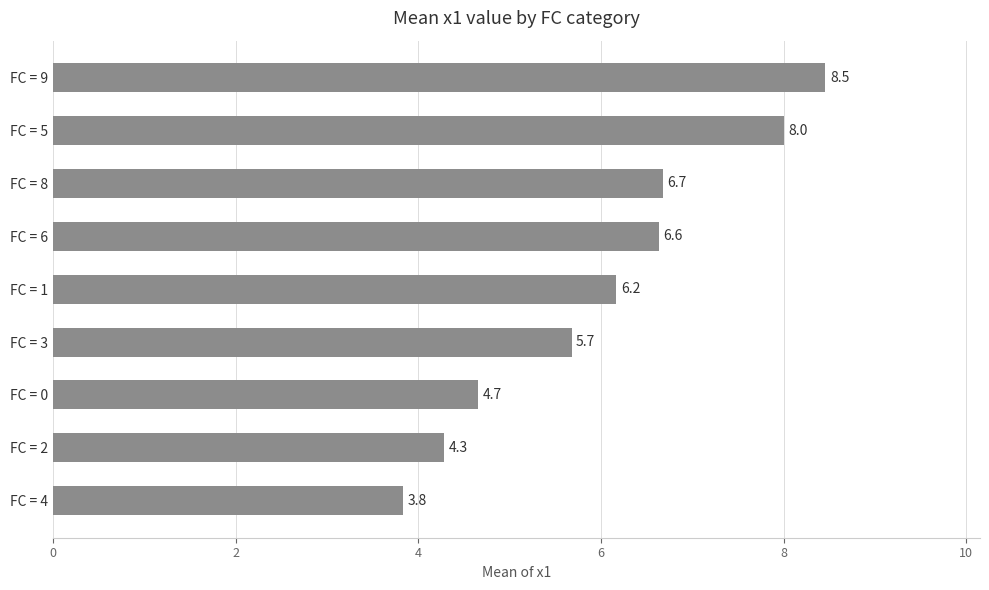

True or false: the data shows 8.0 at FC = 5.

True